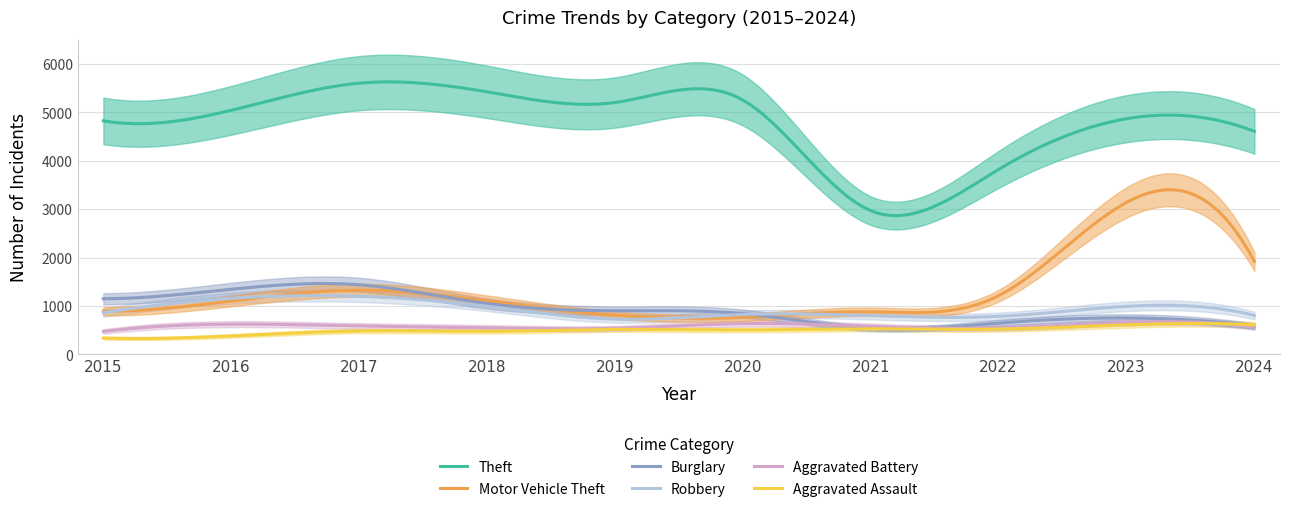

What is the difference between the Aggravated Assault values at 2020 and 2021?

23